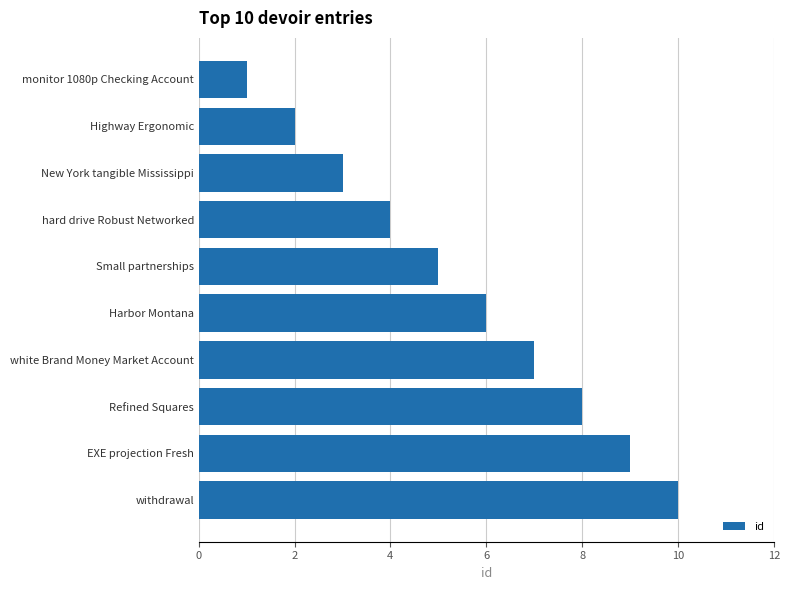

How many values are below 6?

5